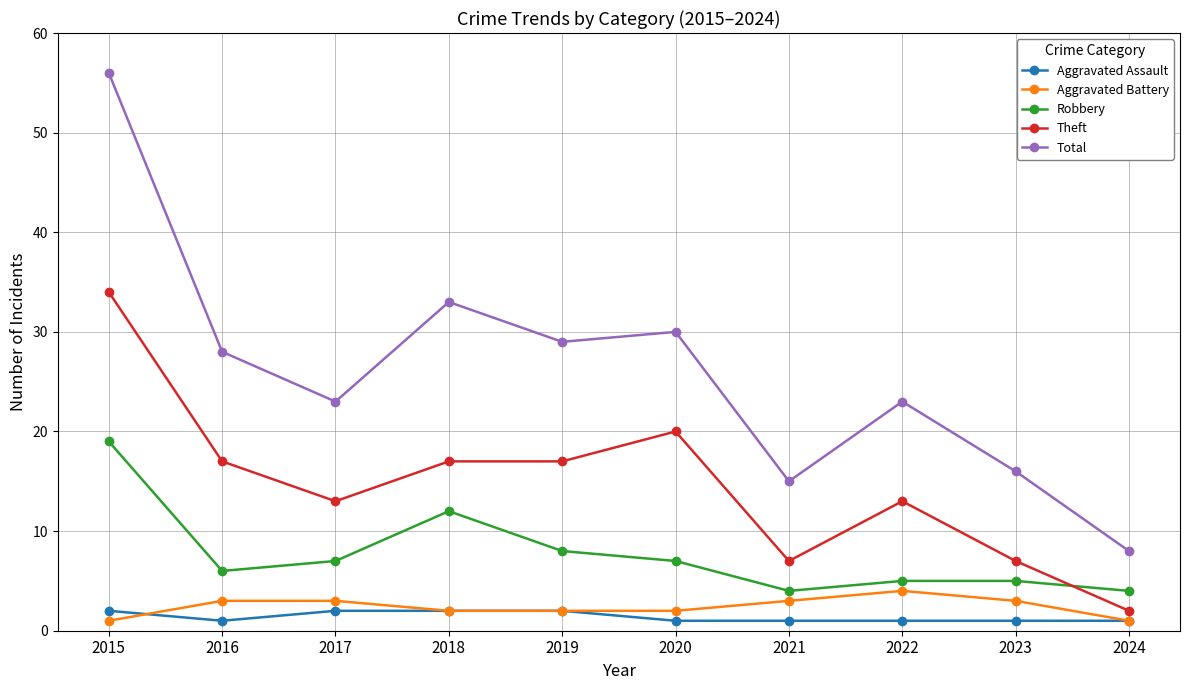

What are all the series names shown in the legend?

Aggravated Assault, Aggravated Battery, Robbery, Theft, Total